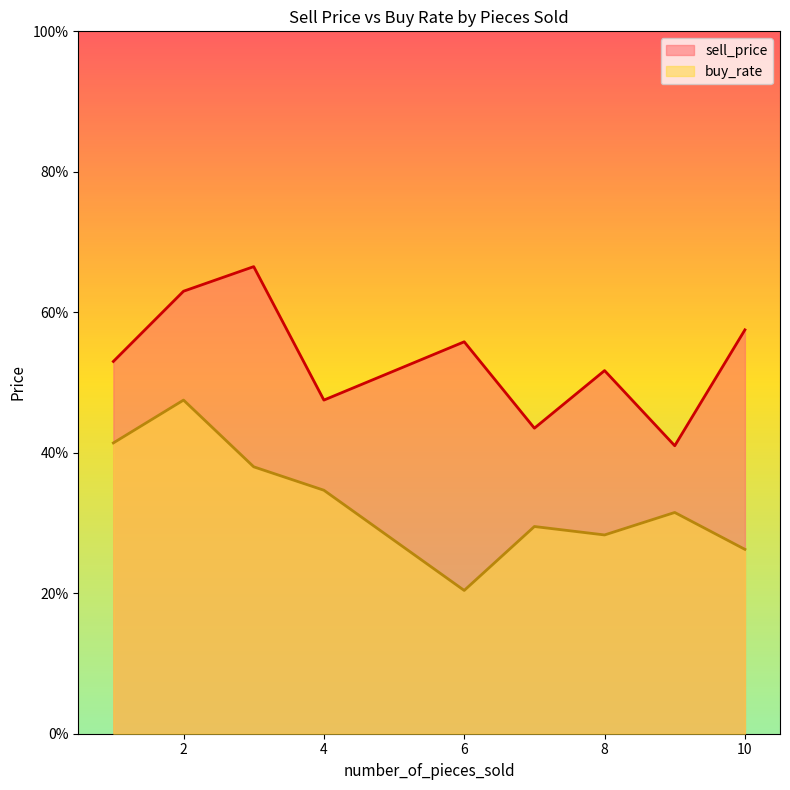

Is the value of sell_price at 10 greater than the value of buy_rate at 4?

Yes